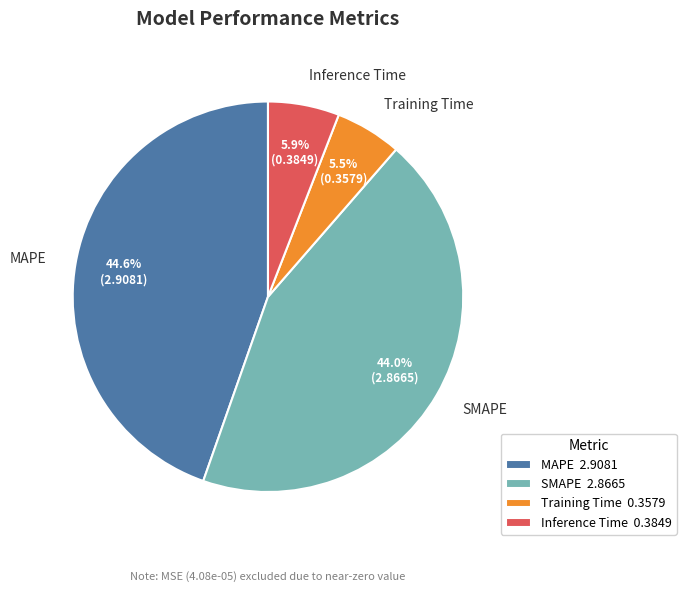

What percentage is the MAPE slice, to the nearest percent?

45%